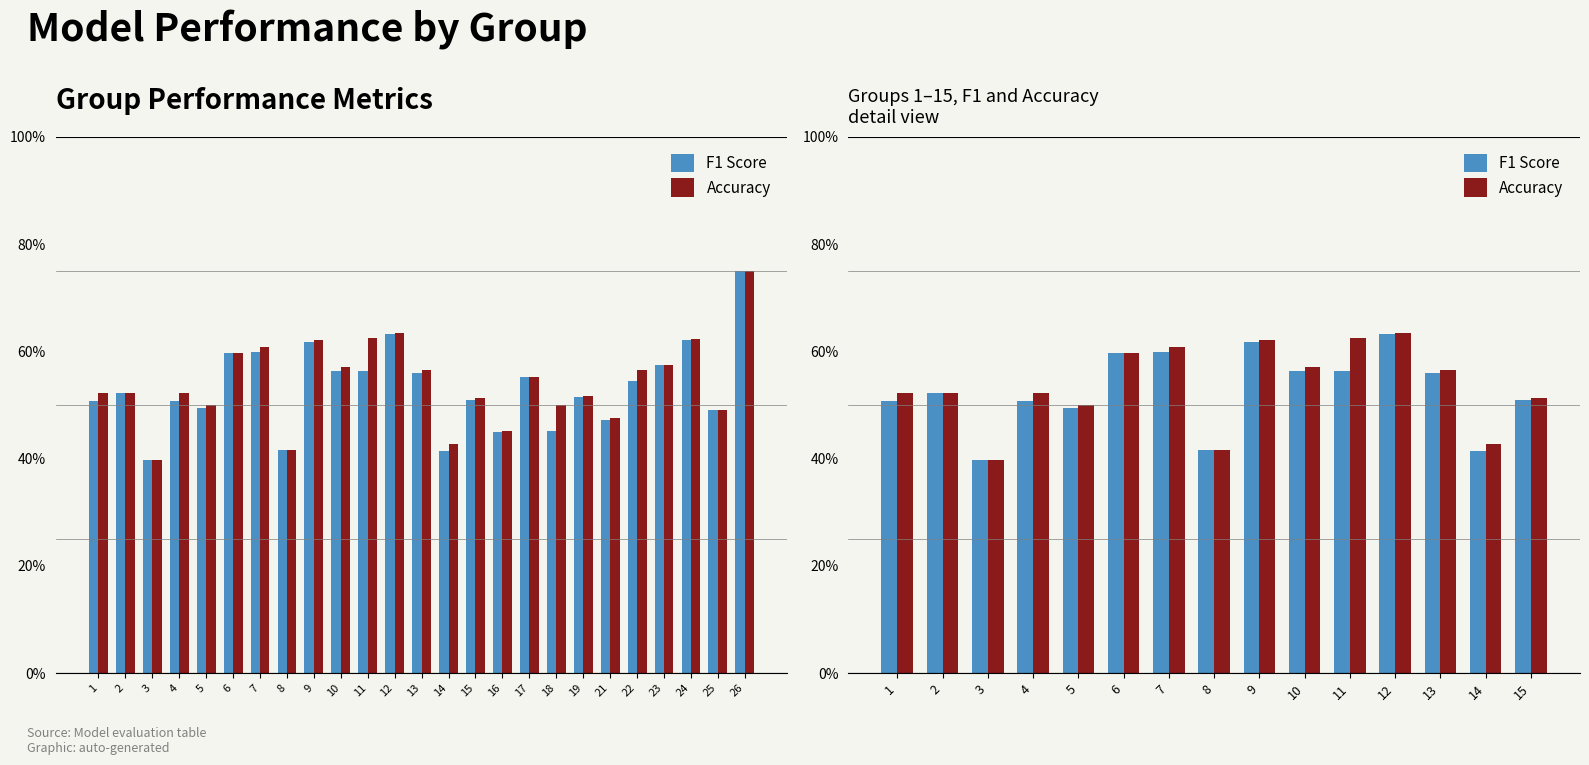

Which series has the largest total across all categories?

Accuracy